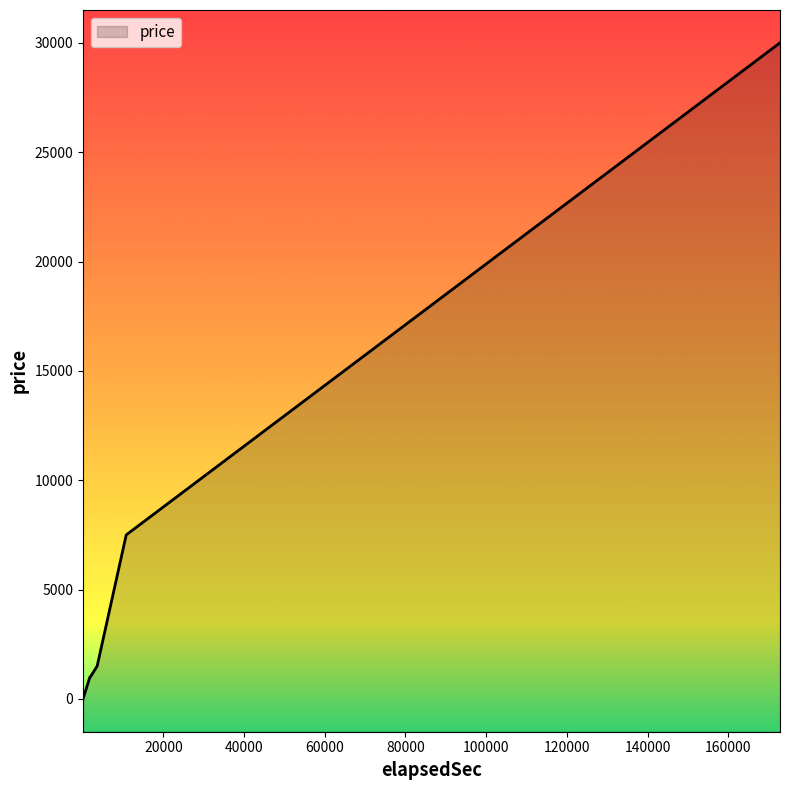

What is the difference between the maximum and minimum values?

30000